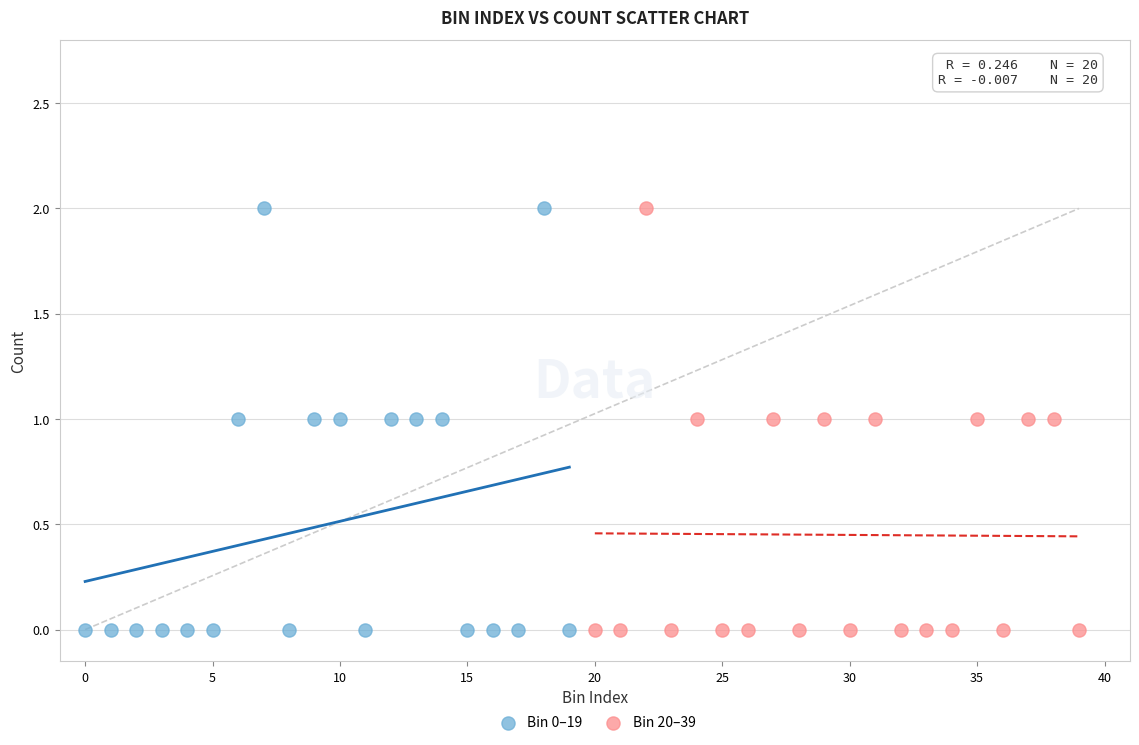

What are all the series names shown in the legend?

Bin 0–19, Bin 20–39